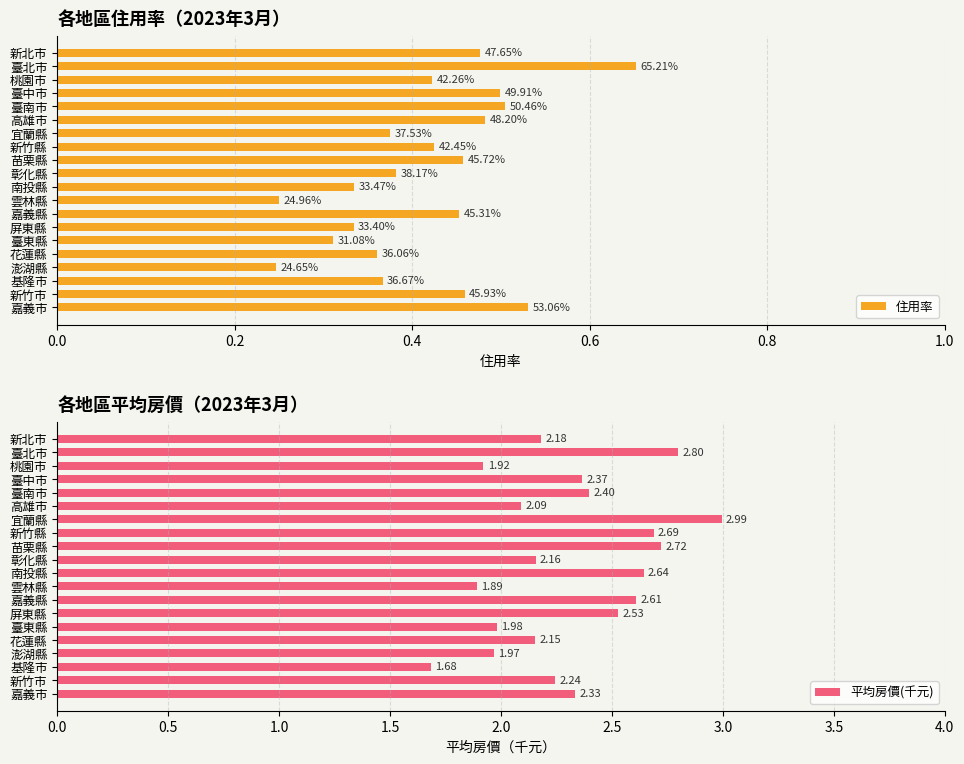

List the series in order of their peak value, highest first.

平均房價(千元), 住用率